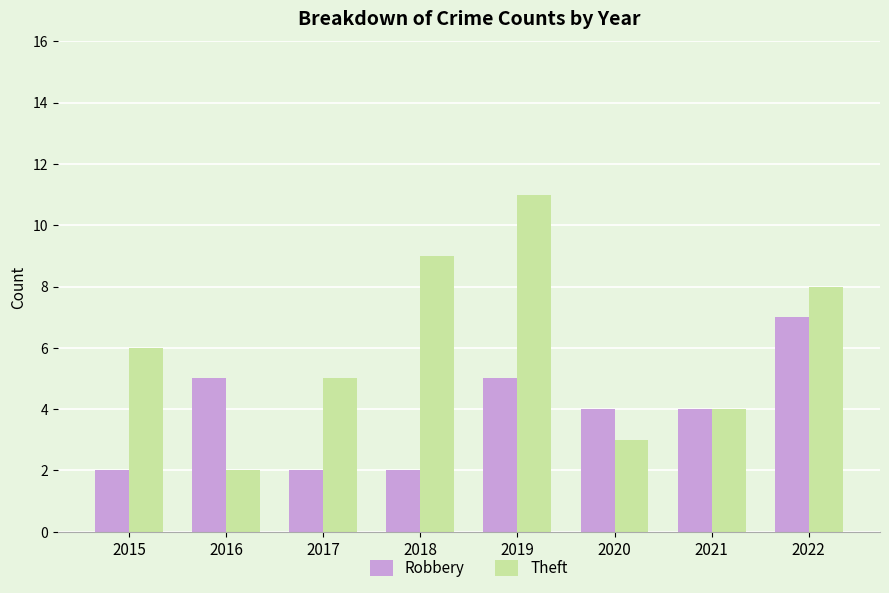

Rank the series by their maximum value, from highest to lowest.

Theft, Robbery